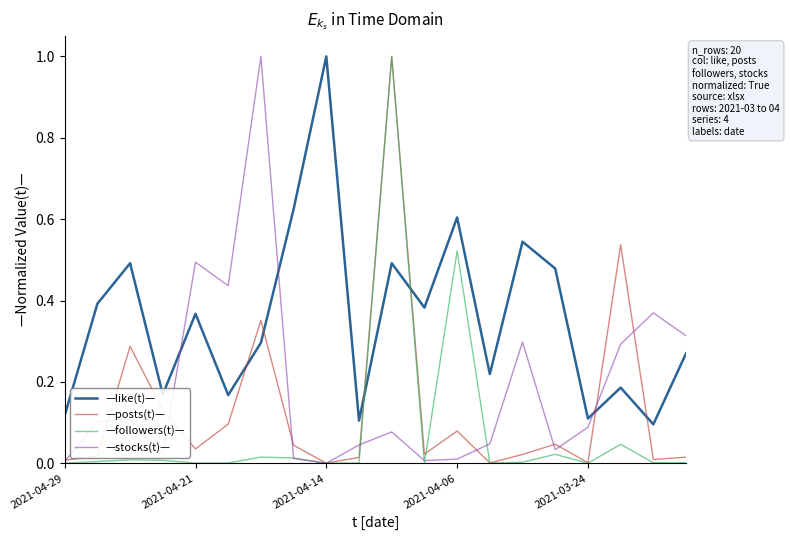

What is the difference between the maximum and second lowest values in the —like(t)— series?

0.9